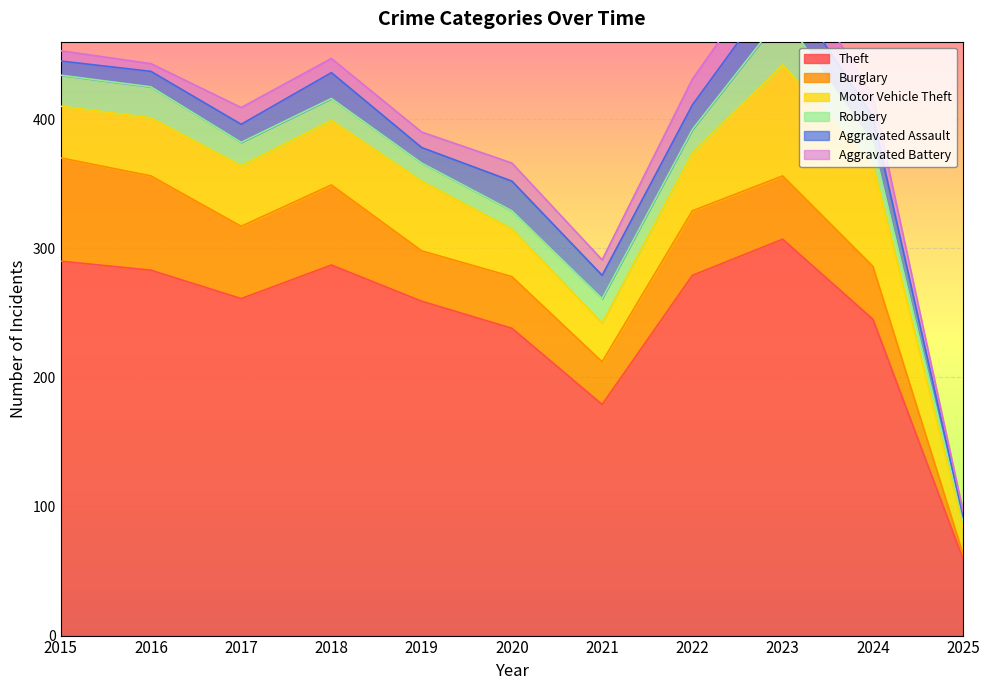

What are all the series names shown in the legend?

Theft, Burglary, Motor Vehicle Theft, Robbery, Aggravated Assault, Aggravated Battery